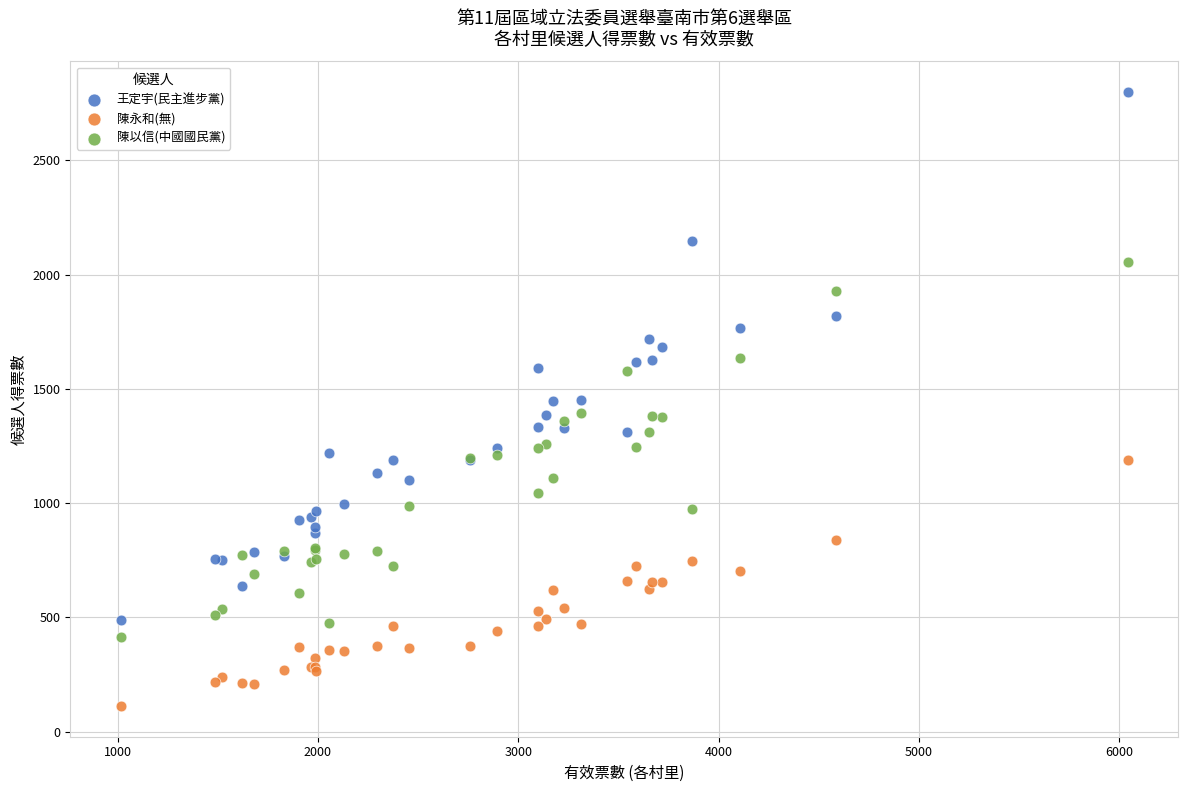

Which series reaches the maximum Y coordinate?

王定宇(民主進步黨)